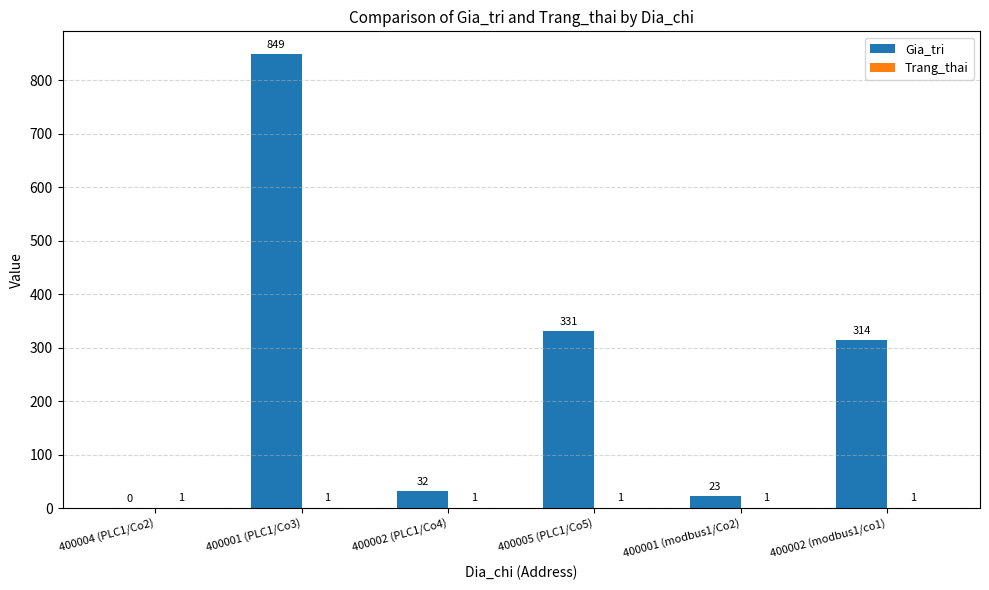

The Gia_tri series shows 314 at 400002 (modbus1/co1). True or false?

True